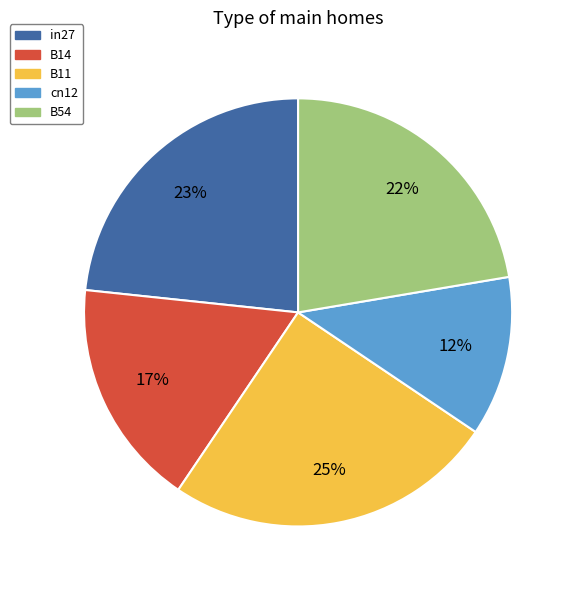

Is the sum of cn12 and in27 greater than half?

No